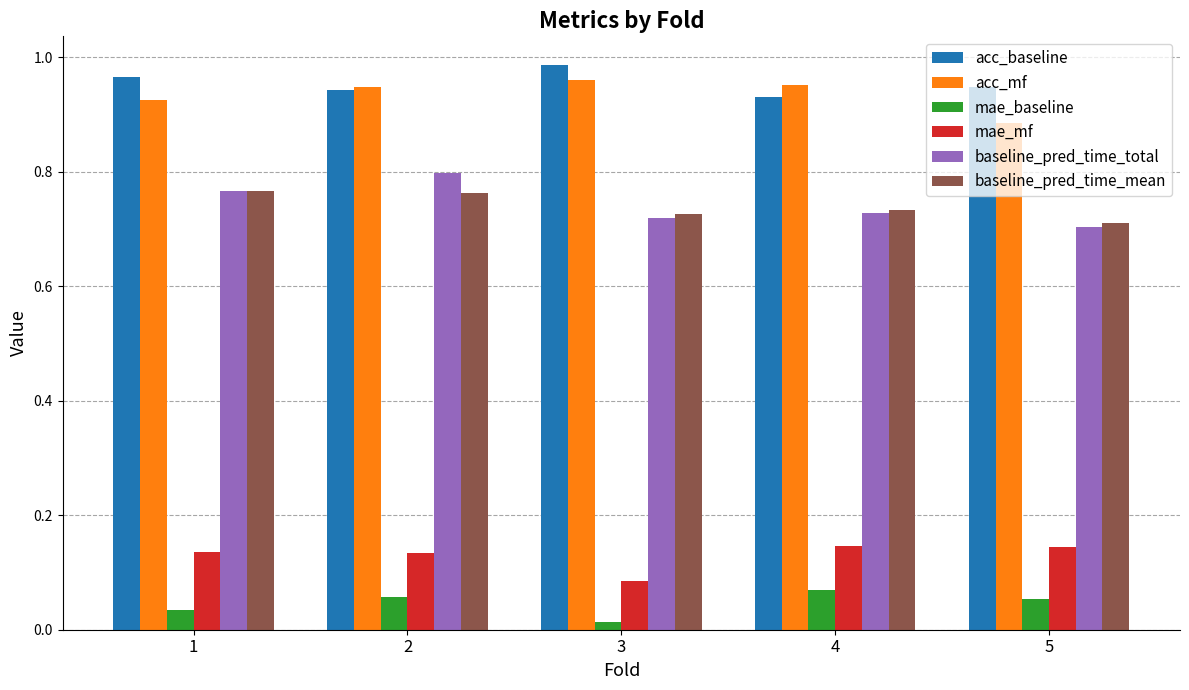

What is the sum of the acc_mf values at 5 and 2?

1.8